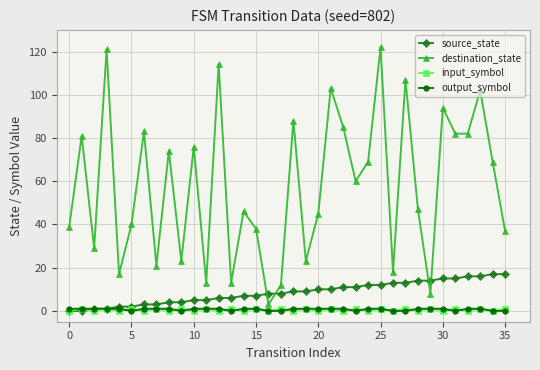

Reading right to left, transcribe all the data shown in this chart.

source_state: 17	17	16	16	15	15	14	14	13	13	12	12	11	11	10	10	9	9	8	8	7	7	6	6	5	5	4	4	3	3	2	2	1	1	0	0
destination_state: 37	69	102	82	82	94	8	47	107	18	122	69	60	85	103	45	23	88	12	3	38	46	13	114	13	76	23	74	21	83	40	17	121	29	81	39
input_symbol: 1	0	1	0	1	0	1	0	1	0	1	0	1	0	1	0	1	0	1	0	1	0	1	0	1	0	1	0	1	0	1	0	1	0	1	0
output_symbol: 0	0	1	1	0	1	1	1	0	0	1	1	0	1	1	1	1	1	0	0	1	1	0	1	1	1	0	1	1	1	0	1	1	1	1	1